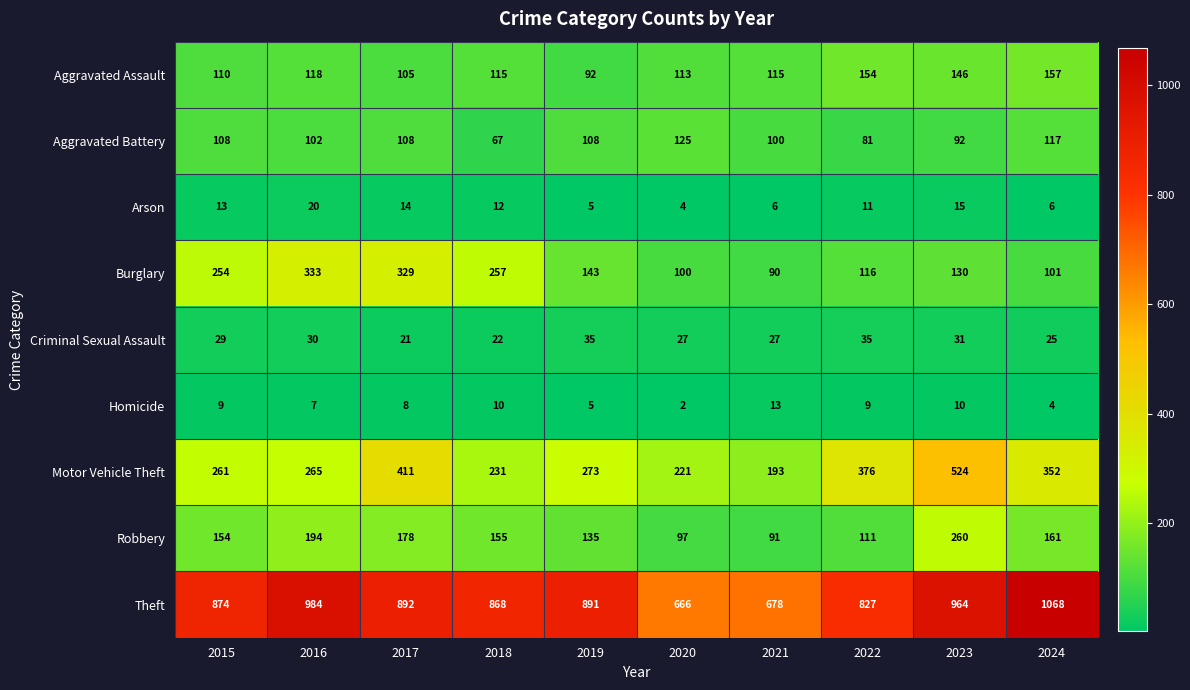

How many series are shown in this chart?

9